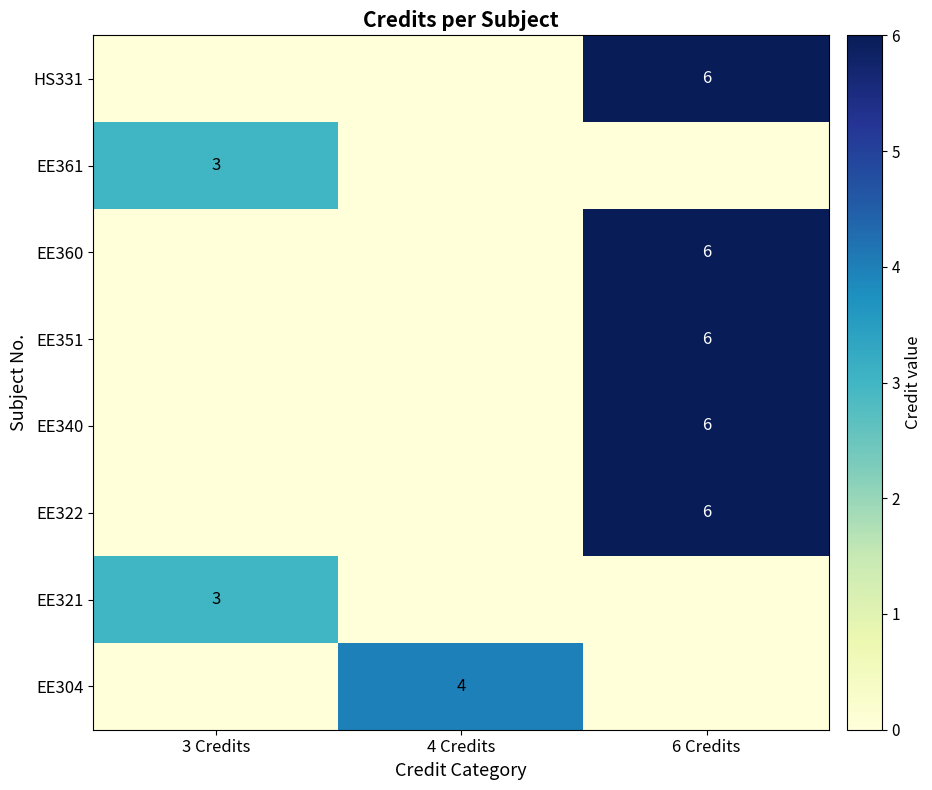

The EE360 series shows 6 at 6 Credits. True or false?

True